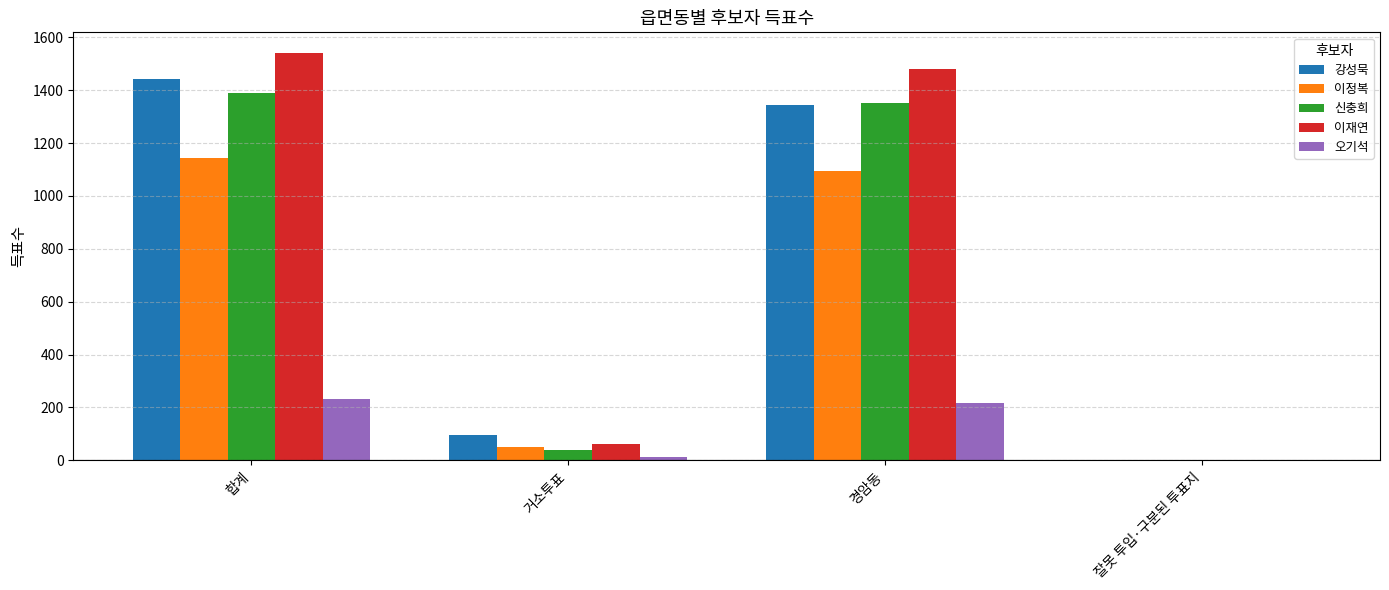

Which category has the highest value in the 이재연 series?

합계